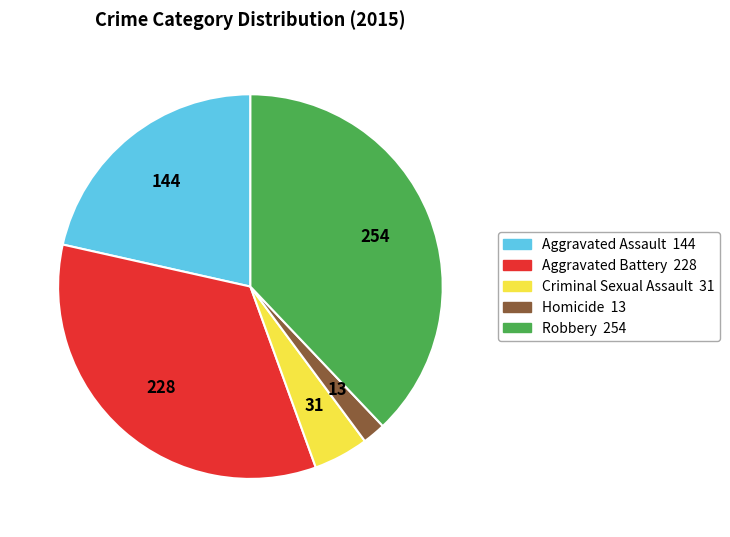

Is the sum of Criminal Sexual Assault and Aggravated Battery greater than half?

No